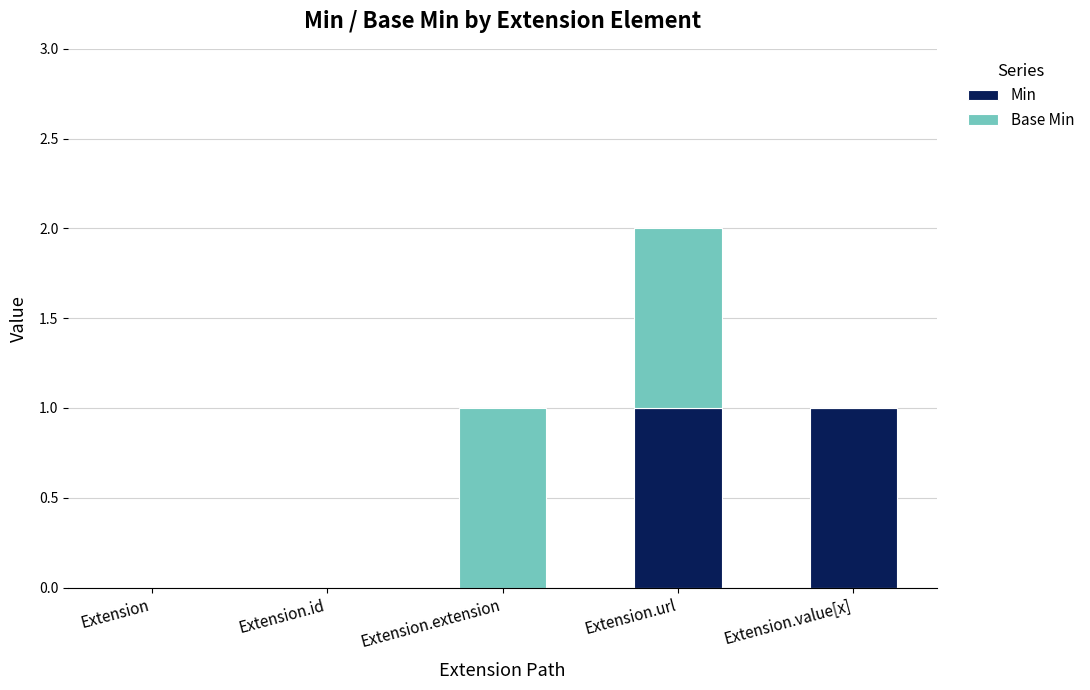

Reading left to right, what are the values for Min?

Extension=0	Extension.id=0	Extension.extension=0	Extension.url=1	Extension.value[x]=1